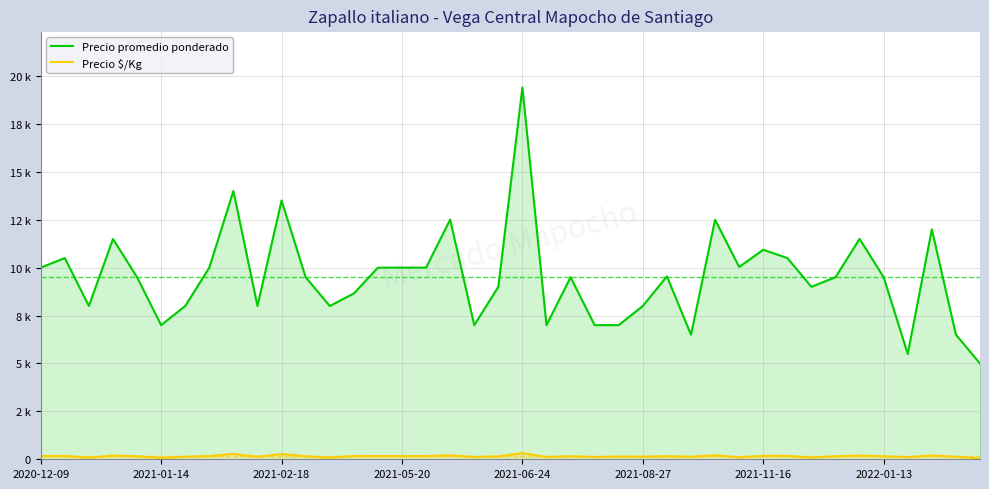

Which series has the largest total across all categories?

Precio promedio ponderado